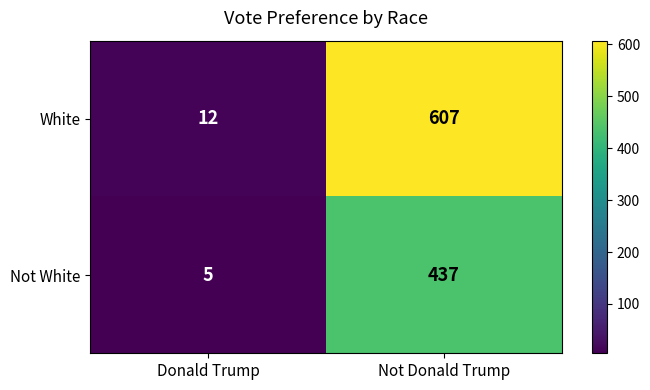

How many distinct data groups are displayed?

2